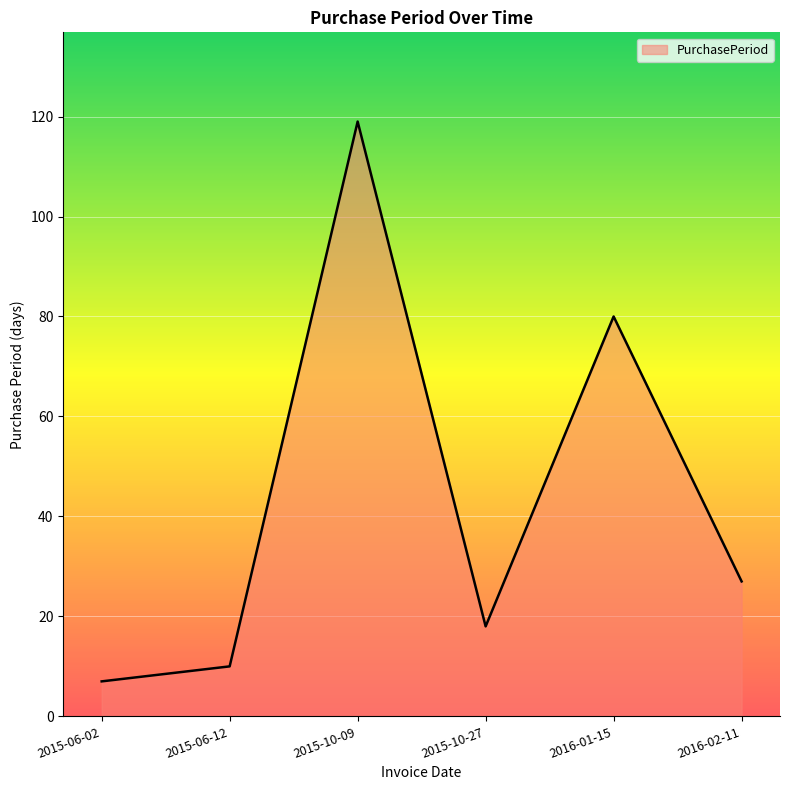

True or false: the data shows 119 at 2015-10-09.

True